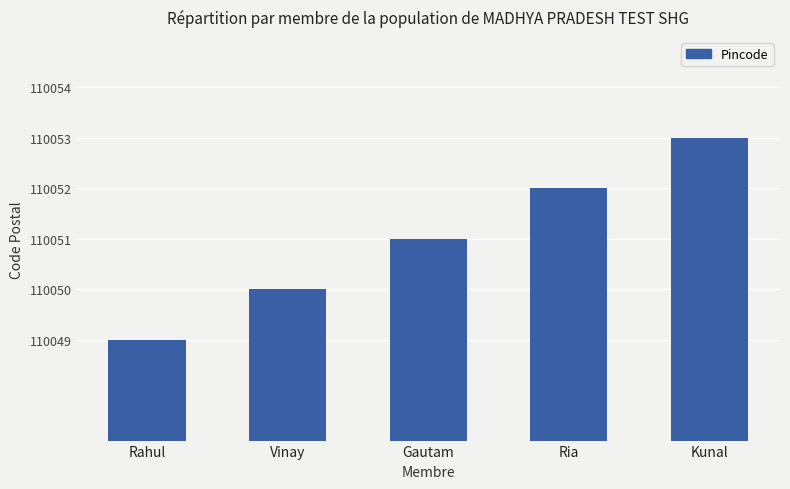

List the labels in order of value, smallest first.

Rahul, Vinay, Gautam, Ria, Kunal